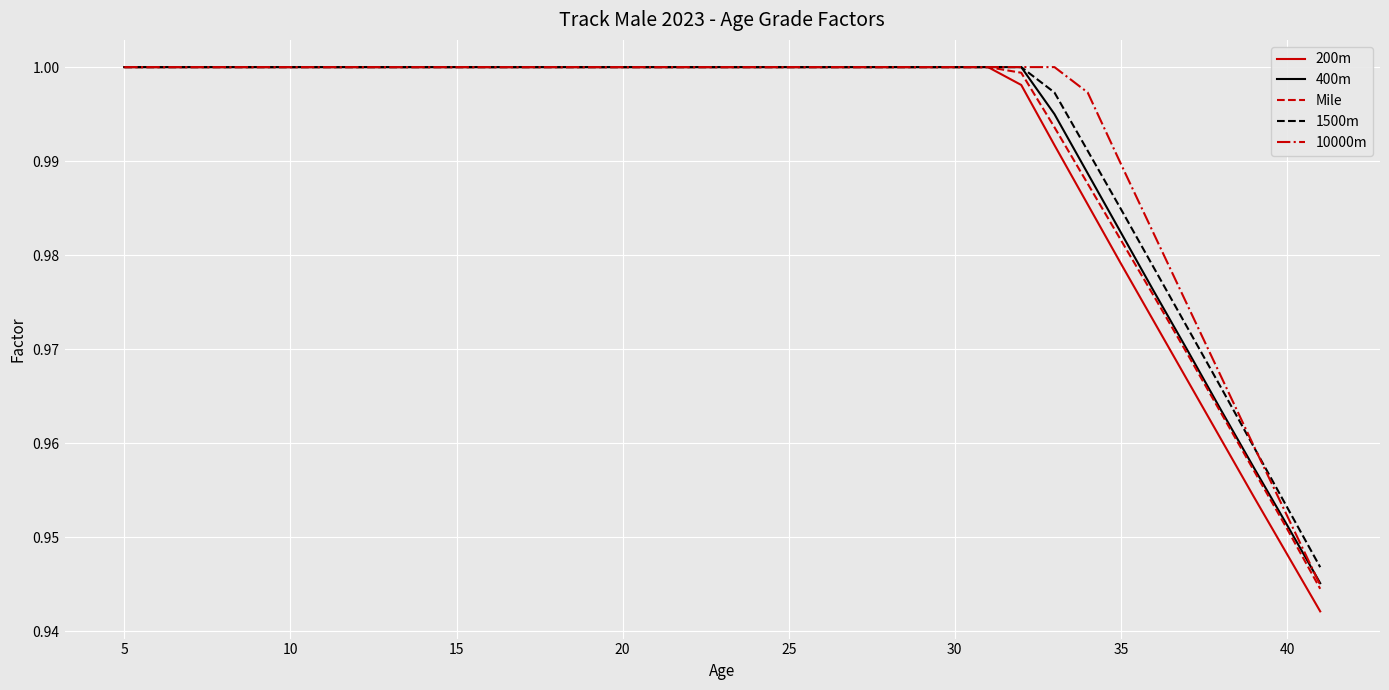

How many lines are shown in the chart?

5